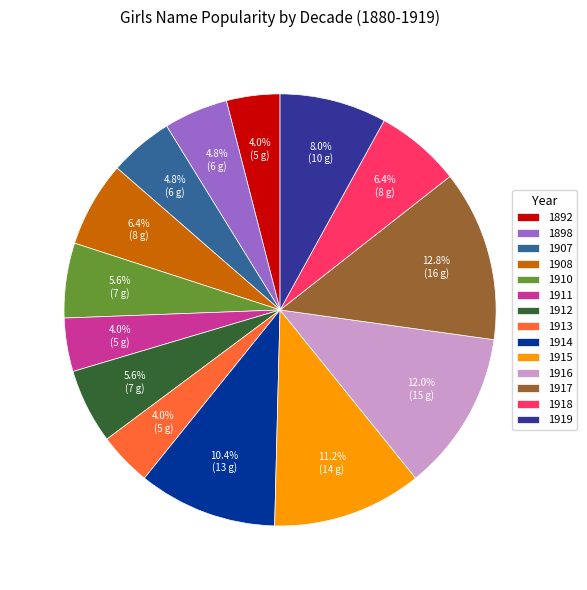

Approximately how many times larger is the value at 1898 compared to 1892?

1.2